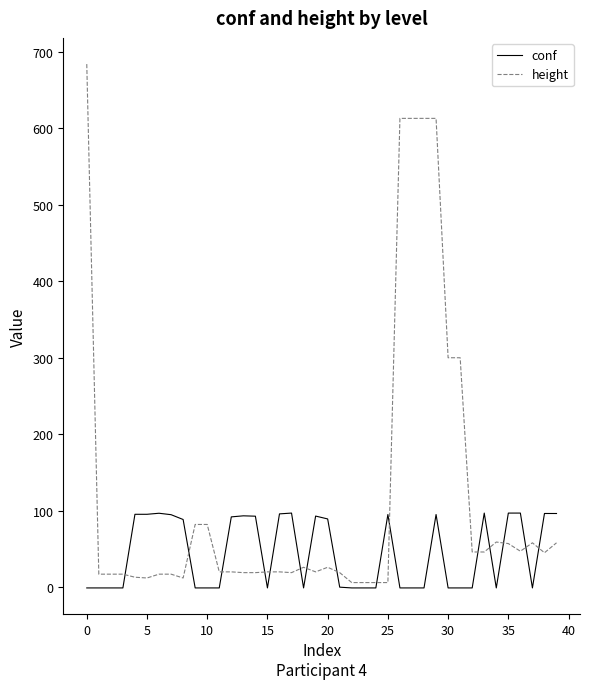

List the series in order of their peak value, highest first.

height, conf